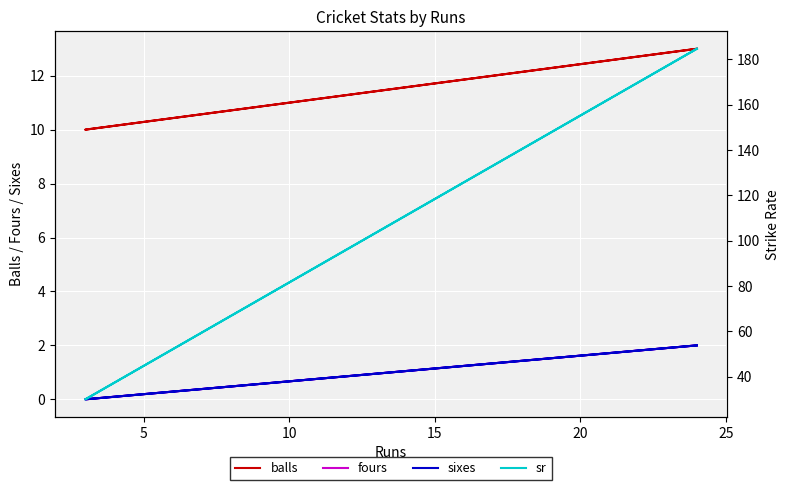

Is it true that sixes equals 1.2 at 0?

False